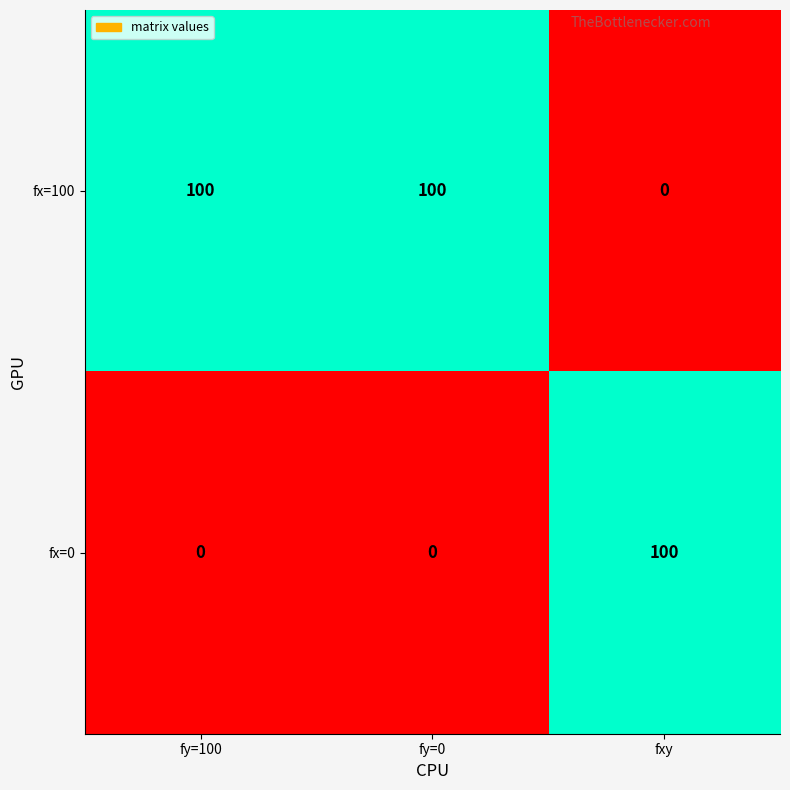

List the series in order of their overall mean, highest first.

fx=100, fx=0